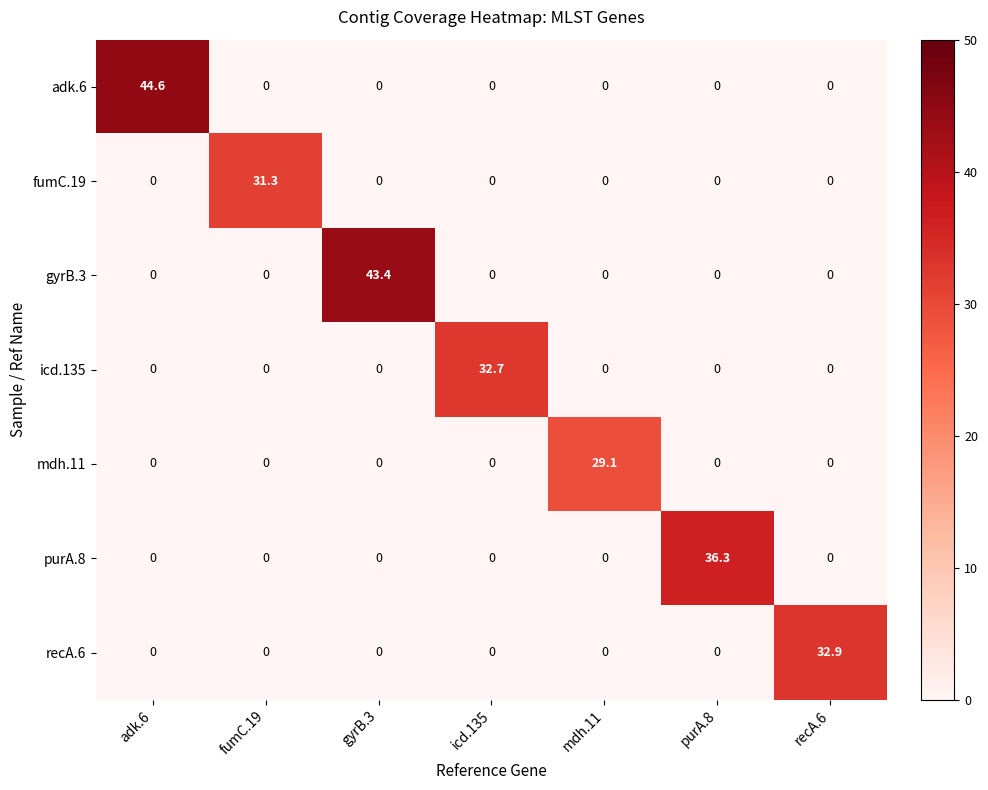

What is the difference between the maximum and minimum values in the purA.8 series?

36.3